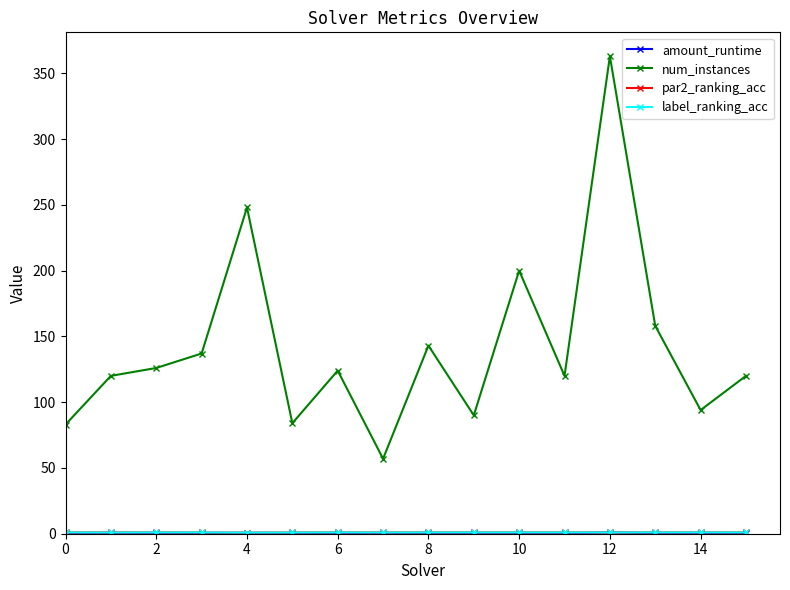

Which series has the largest total across all categories?

num_instances